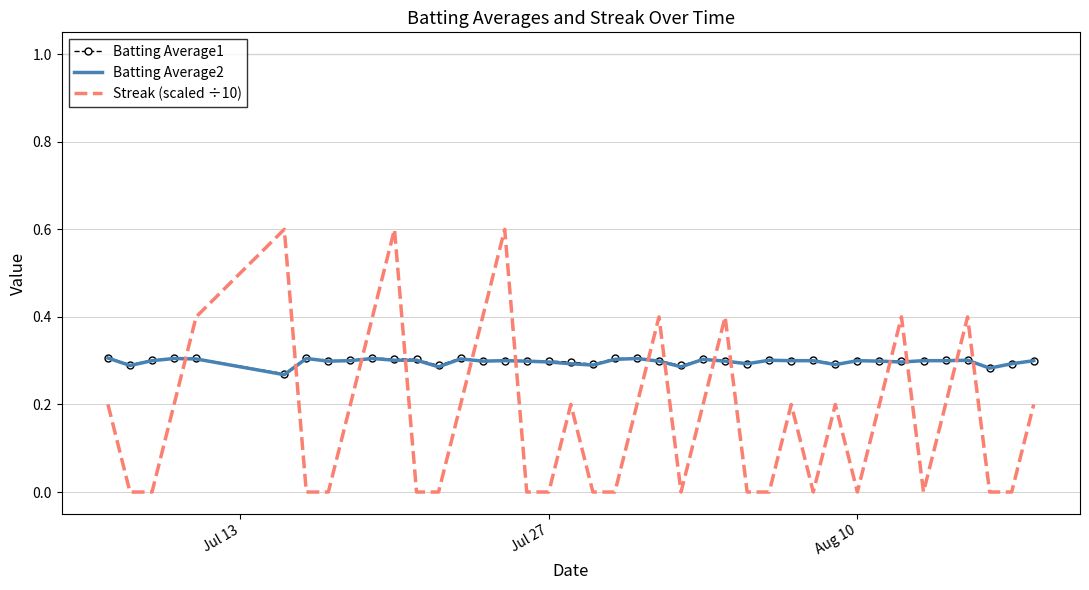

What is the average value of the Streak (scaled ÷10) series?

0.2